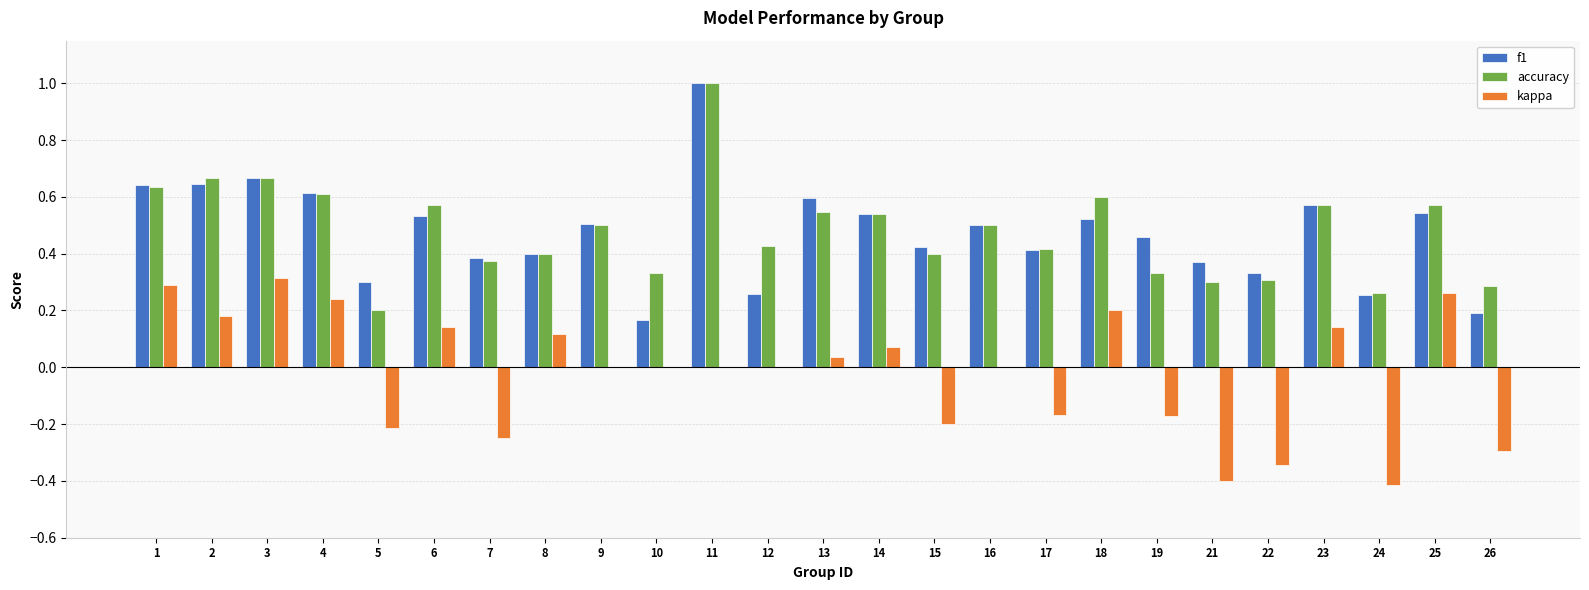

Does the chart contain stacked bars?

No